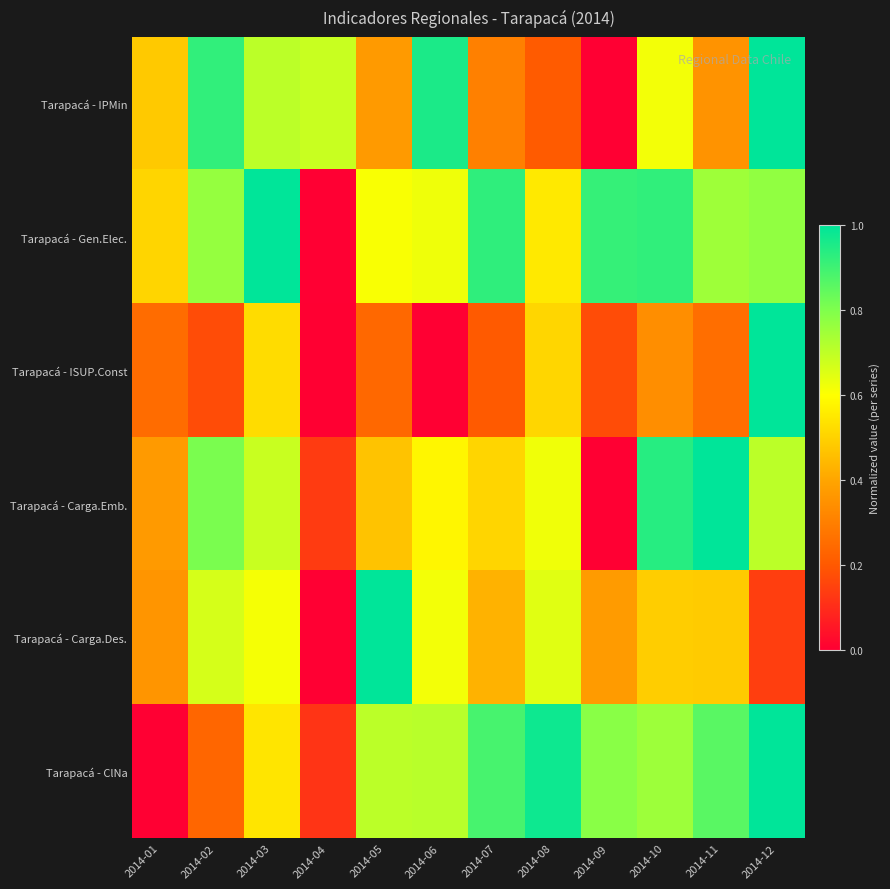

At 2014-08, list the series in order from largest to smallest.

Tarapacá - ClNa, Tarapacá - Carga.Des., Tarapacá - Carga.Emb., Tarapacá - Gen.Elec., Tarapacá - ISUP.Const, Tarapacá - IPMin